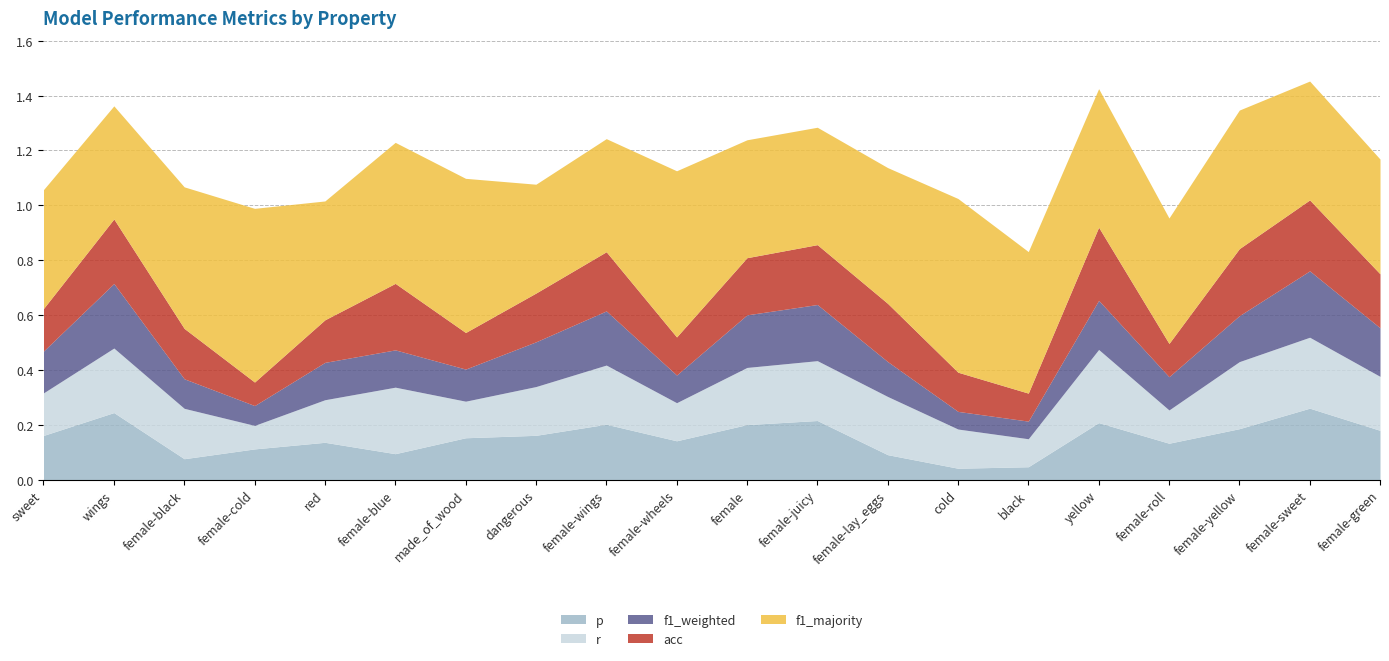

Count the r values in the range 0 to 1.

20